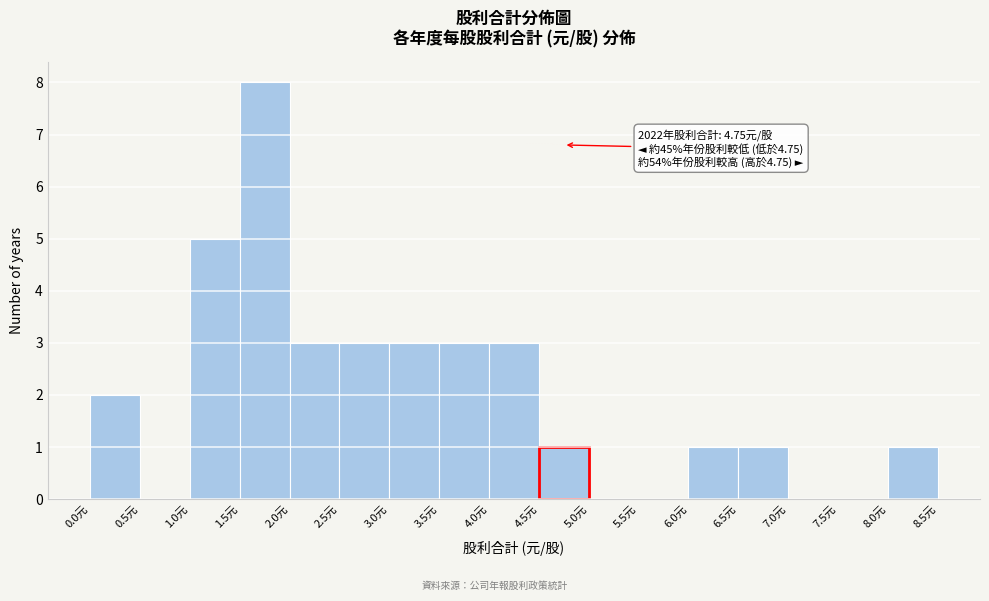

Over which range of the x-axis is the bar tallest?

1.5 to 2.0